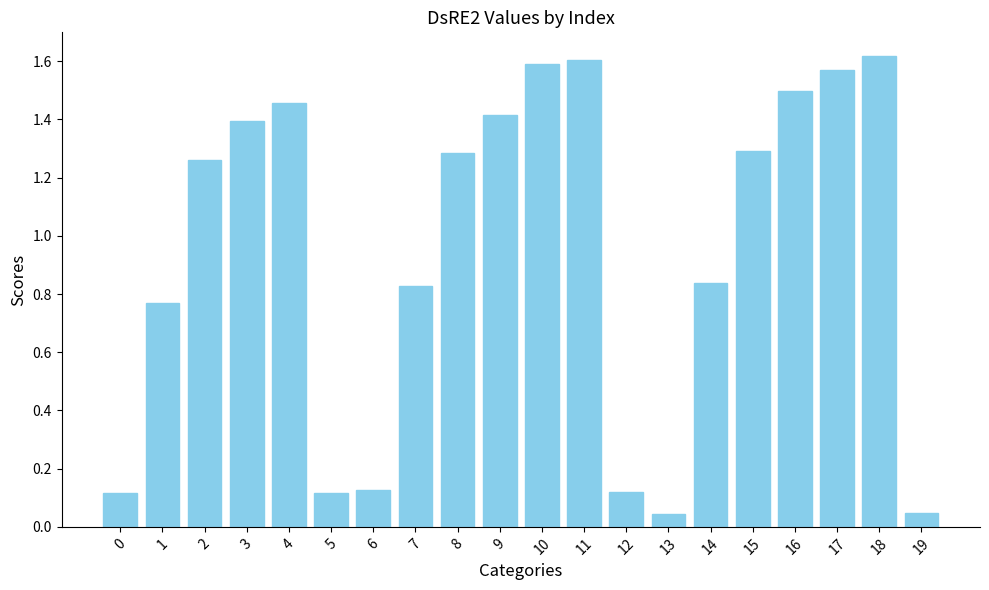

At which category does the chart reach its peak across all series?

18